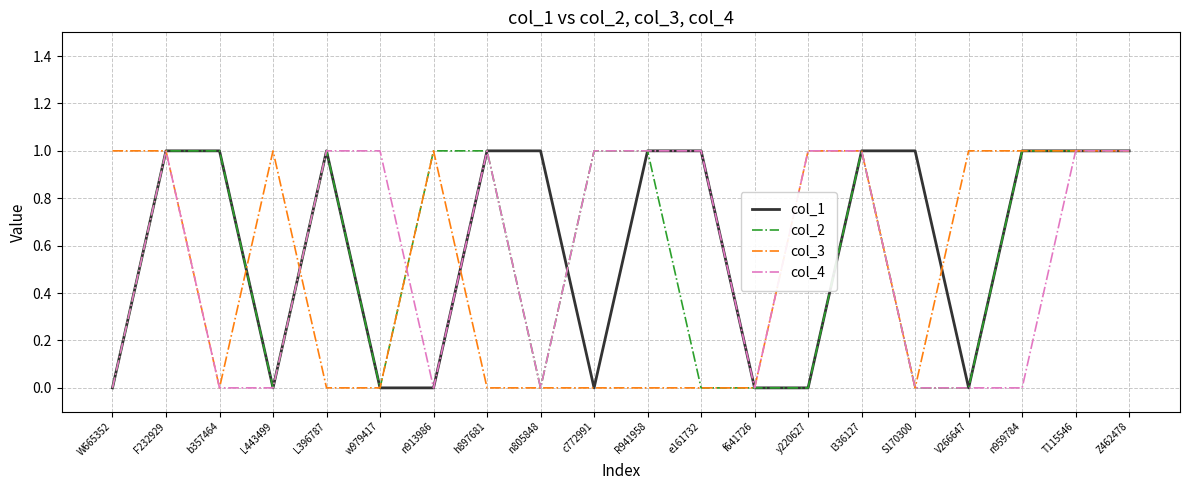

What are all the series names shown in the legend?

col_1, col_2, col_3, col_4